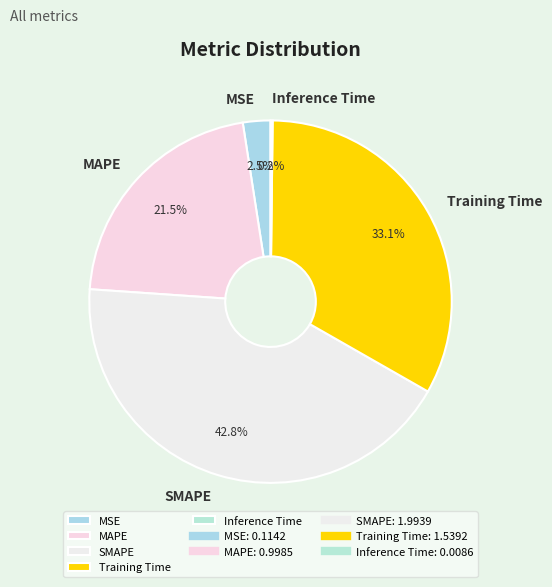

What is the largest slice in the pie chart?

SMAPE